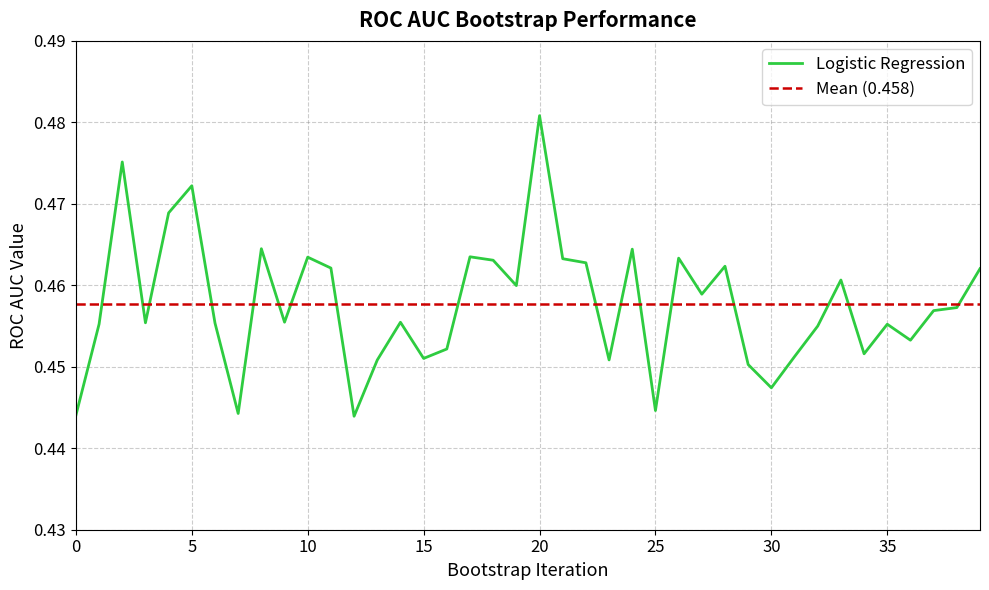

Is it true that the value at 29 is 0.5?

True